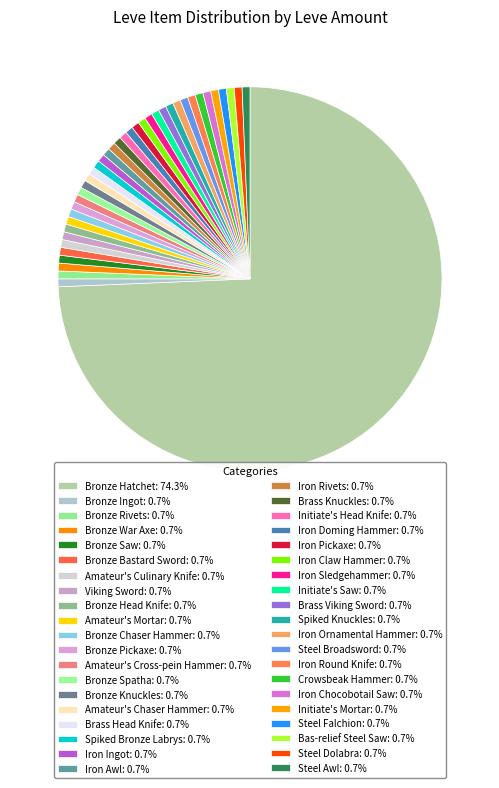

To the nearest percent, what portion does Bronze Knuckles represent?

1%